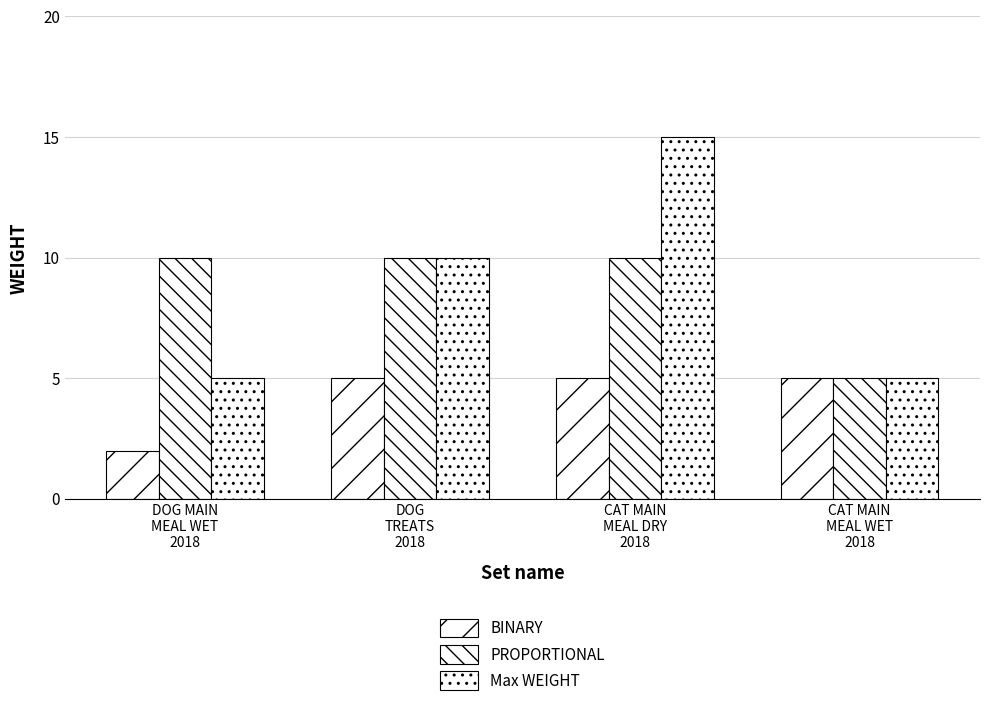

What position from the right is CAT MAIN
MEAL DRY
2018?

2